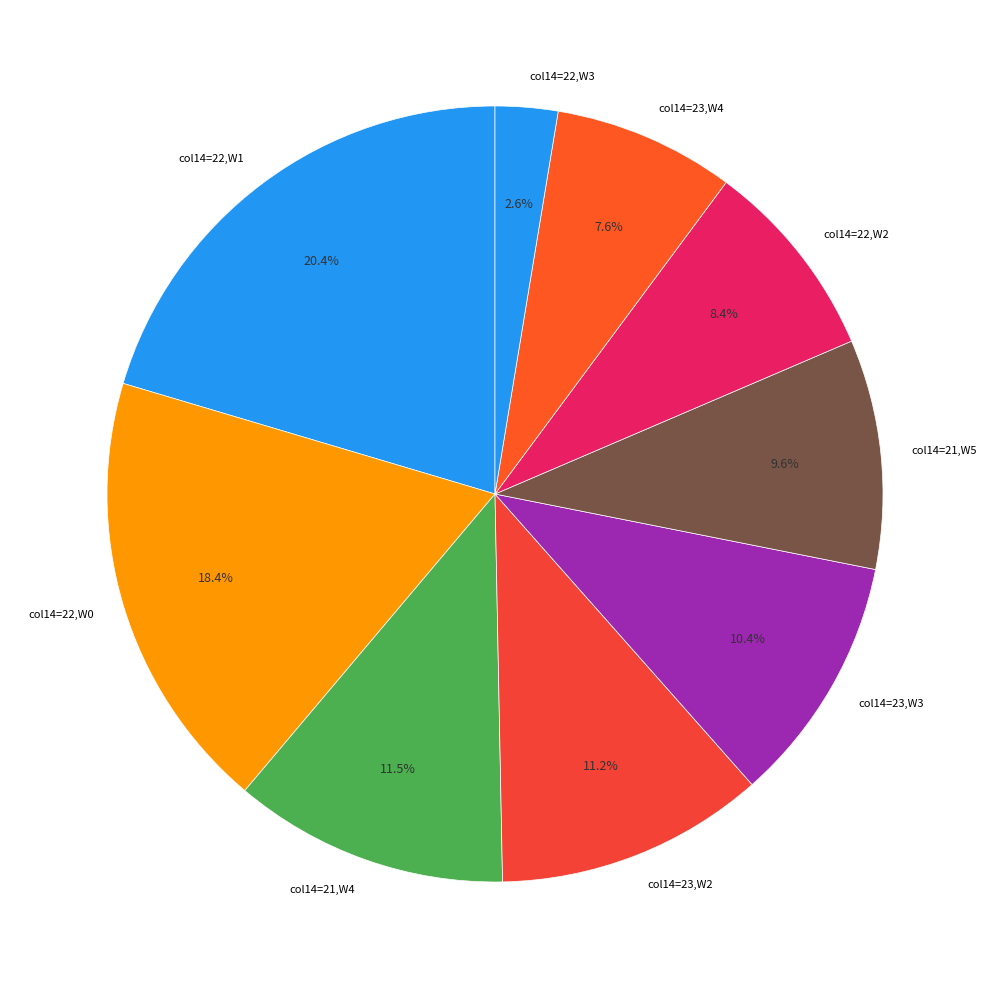

Is there any slice that represents more than half of the pie?

No